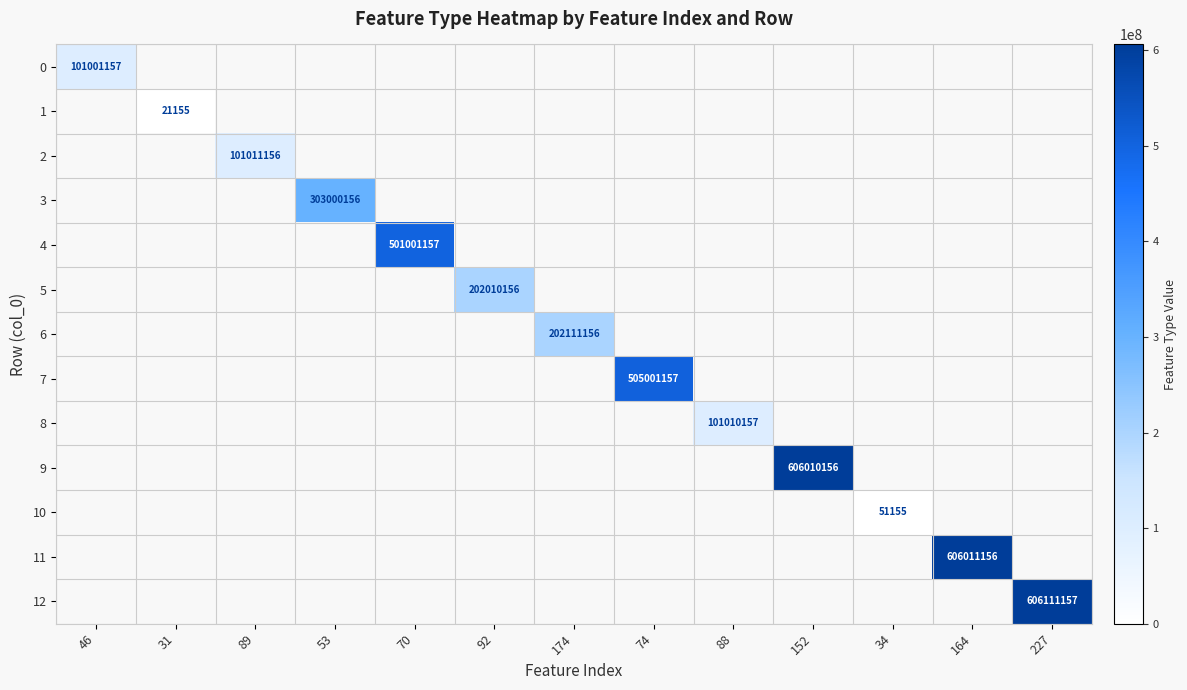

Which label corresponds to the smallest value in the chart?

31